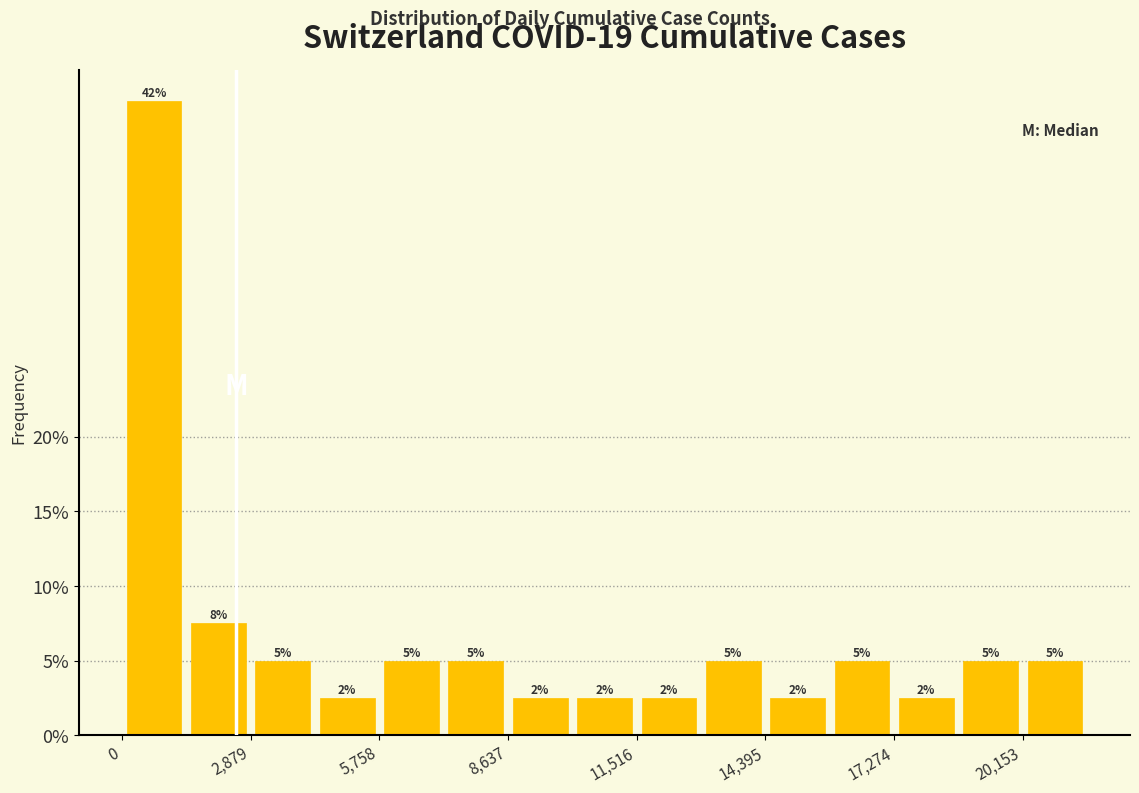

Around what value on the x-axis is the tallest bar? Give the approximate position of its centre, as read against the axis.

500